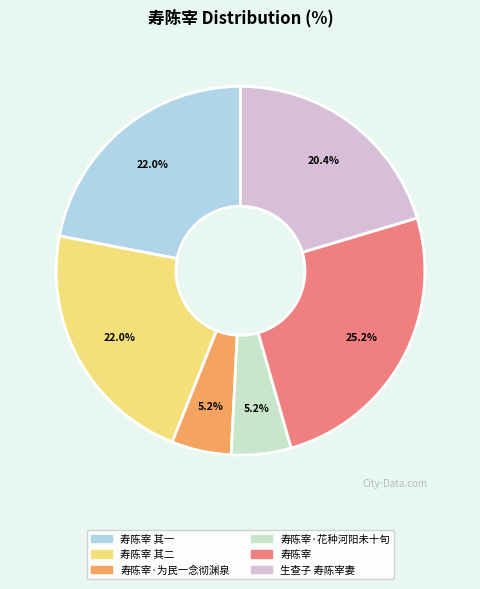

Is there a majority slice in this chart?

No